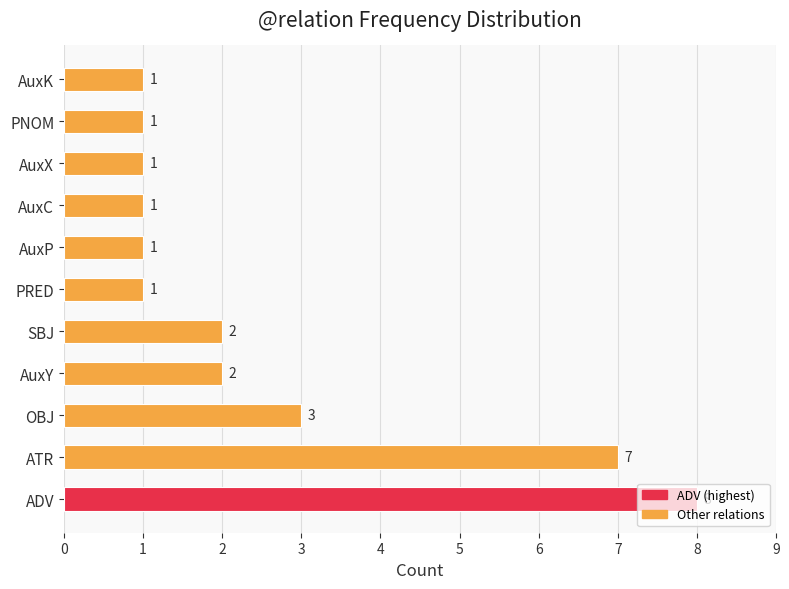

What is the maximum value shown in the chart?

8